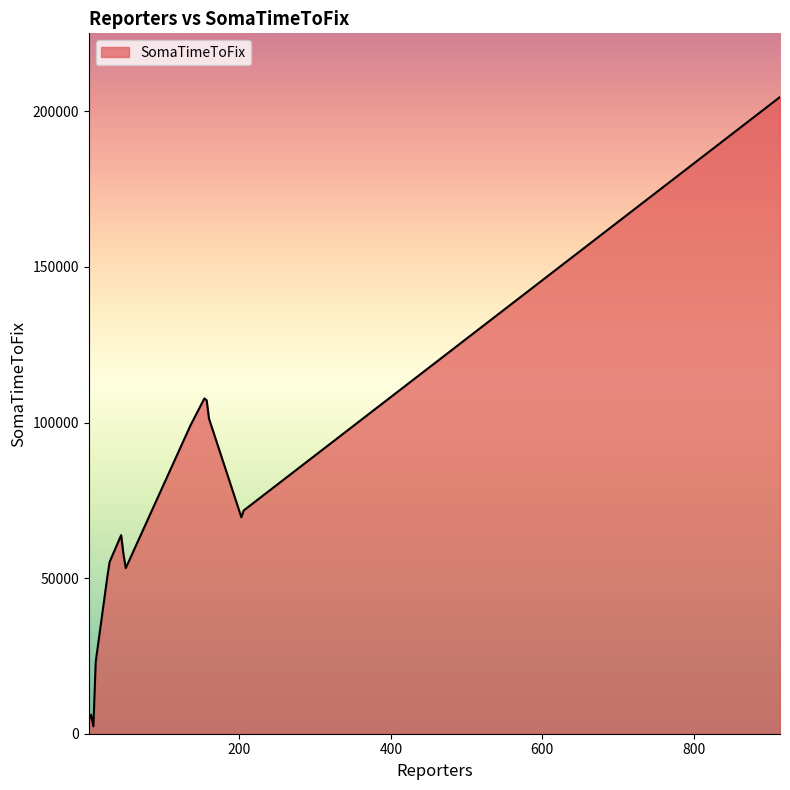

What is the maximum value shown in the chart?

204608.0